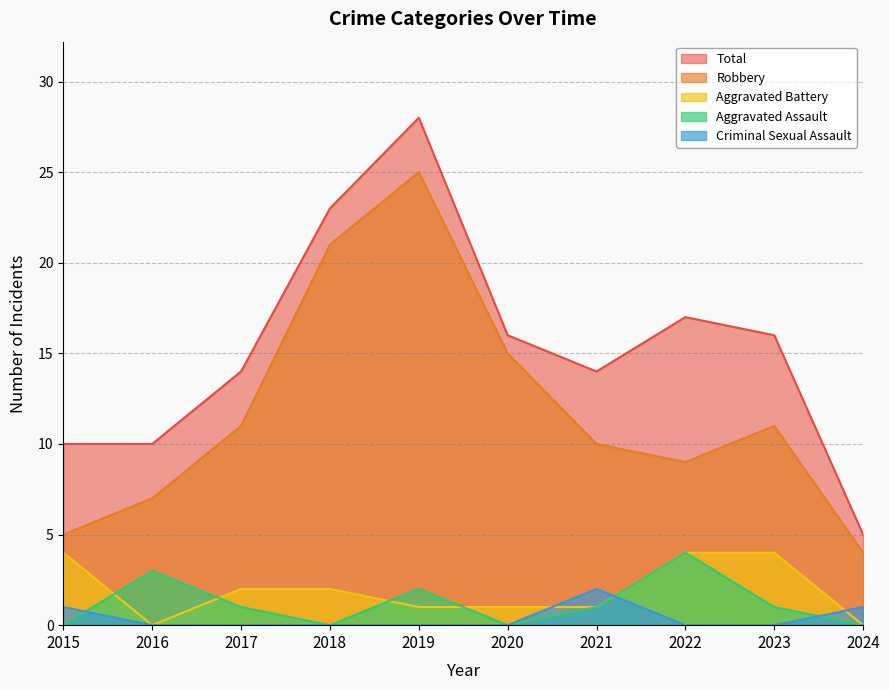

Reading left to right, list all the values displayed in this chart.

Aggravated Assault: 2015=0	2016=3	2017=1	2018=0	2019=2	2020=0	2021=1	2022=4	2023=1	2024=0
Aggravated Battery: 2015=4	2016=0	2017=2	2018=2	2019=1	2020=1	2021=1	2022=4	2023=4	2024=0
Criminal Sexual Assault: 2015=1	2016=0	2017=0	2018=0	2019=0	2020=0	2021=2	2022=0	2023=0	2024=1
Robbery: 2015=5	2016=7	2017=11	2018=21	2019=25	2020=15	2021=10	2022=9	2023=11	2024=4
Total: 2015=10	2016=10	2017=14	2018=23	2019=28	2020=16	2021=14	2022=17	2023=16	2024=5